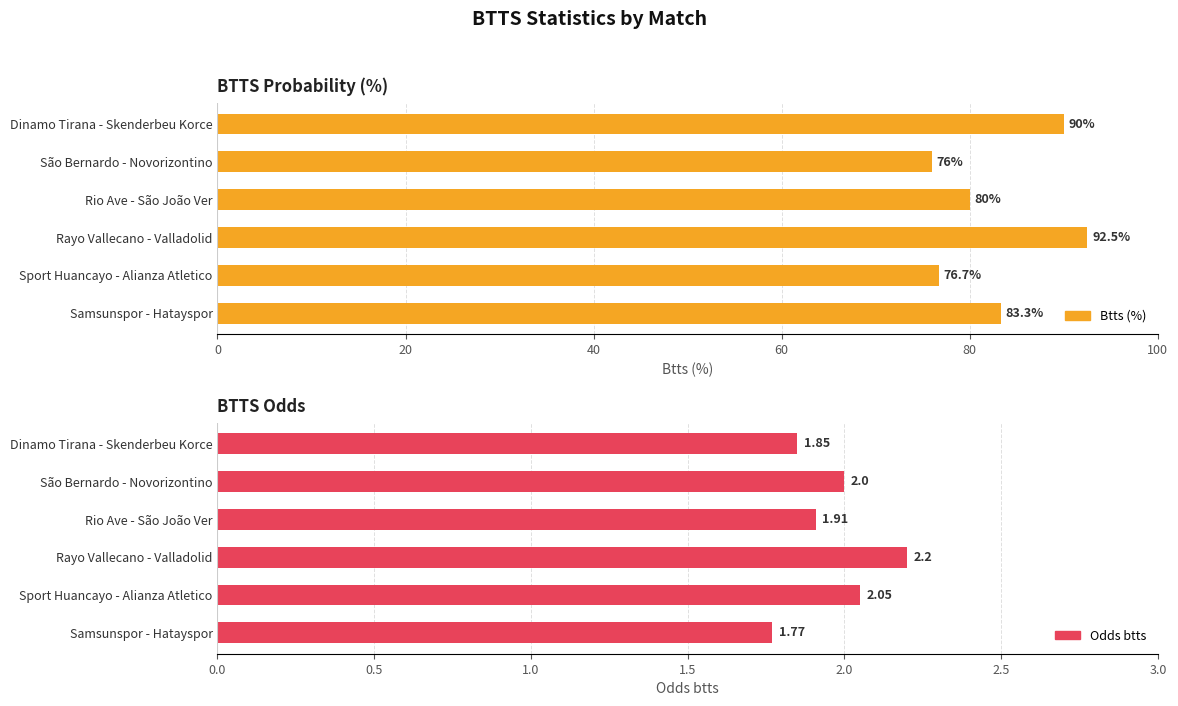

What is the difference between the maximum and minimum values in the Odds btts series?

0.4